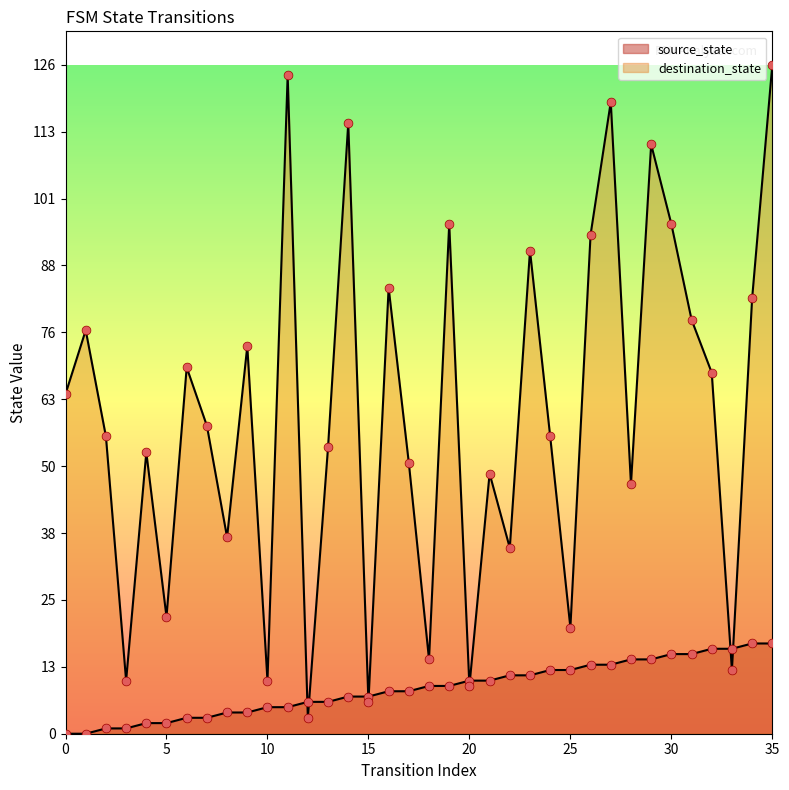

Which series reaches the maximum Y coordinate?

destination_state